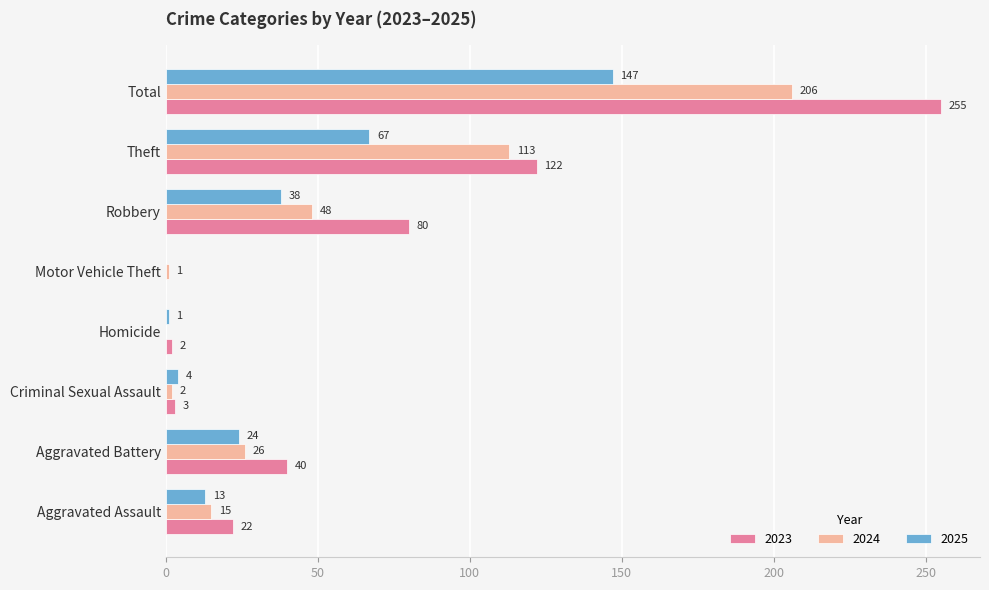

What are all the series names shown in the legend?

2023, 2024, 2025